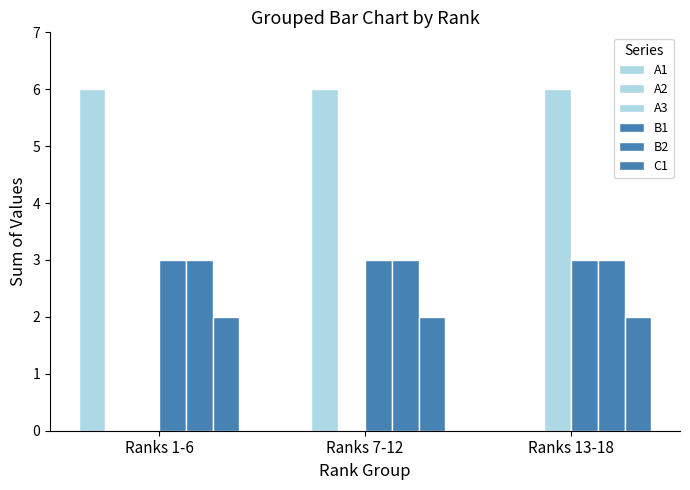

How many distinct data groups are displayed?

6